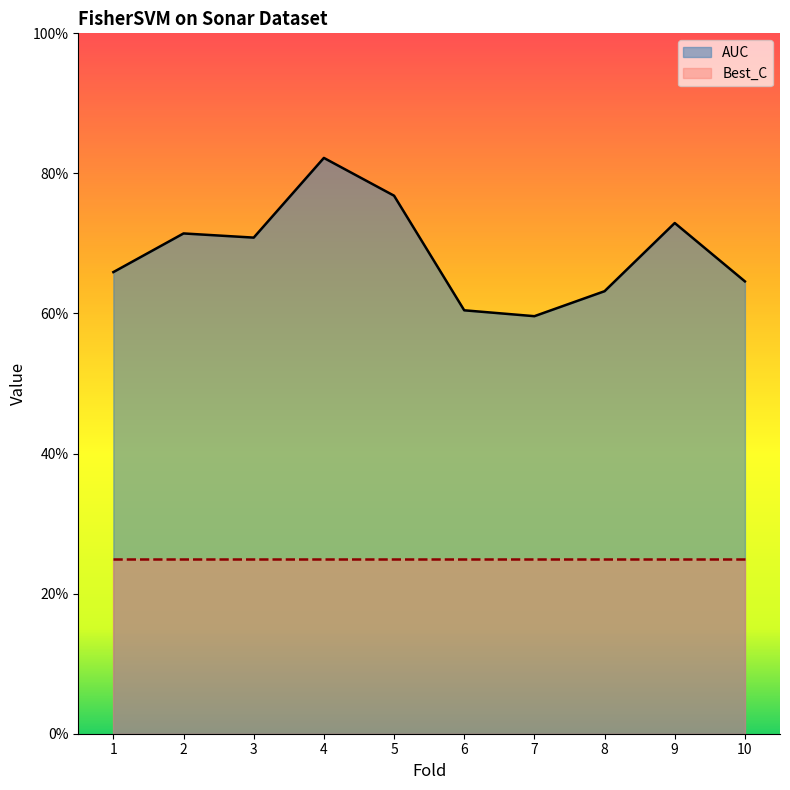

List the labels in order of value, largest first.

4, 5, 9, 2, 3, 1, 10, 8, 6, 7